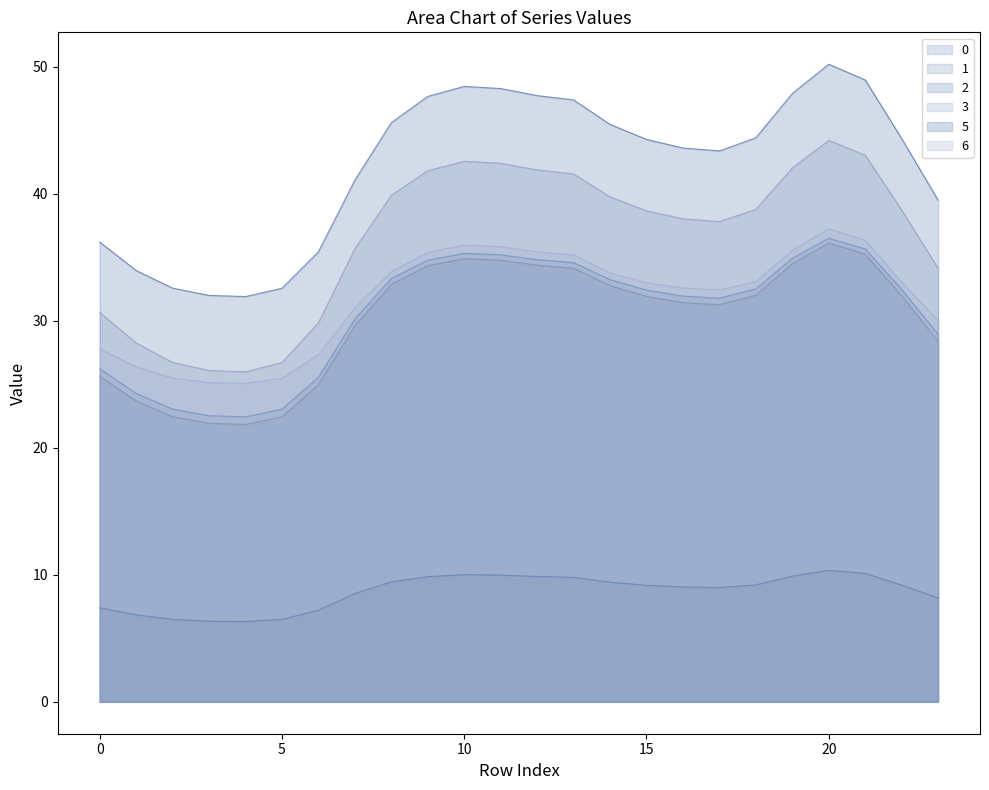

How many interior local valleys does the 1 series have?

2